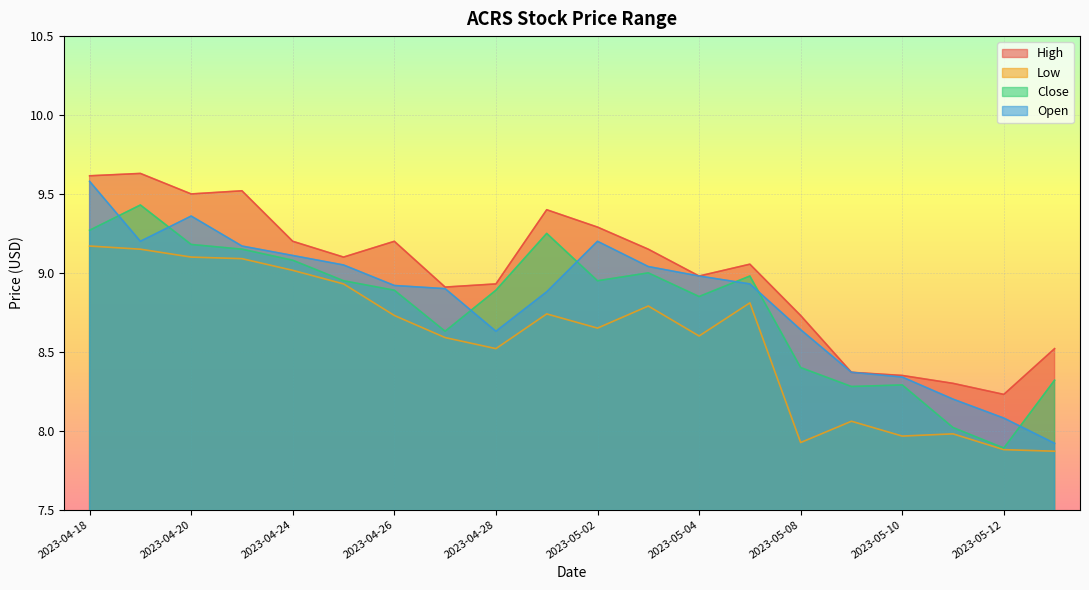

True or false: High has more than 1 points higher than both neighbors.

True